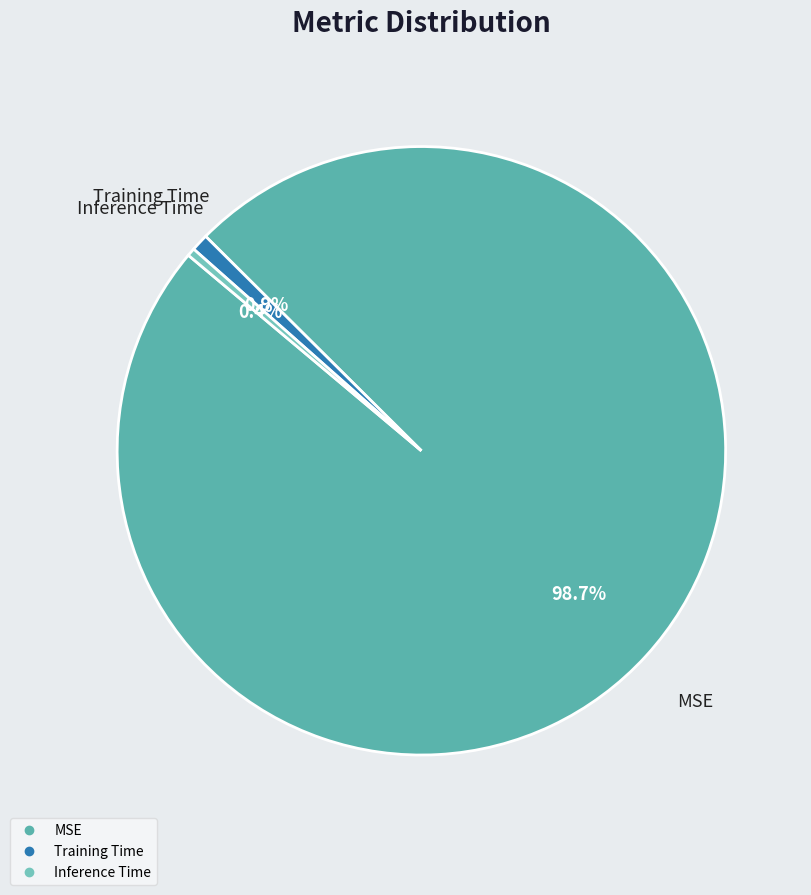

To the nearest percent, what portion does MSE represent?

99%